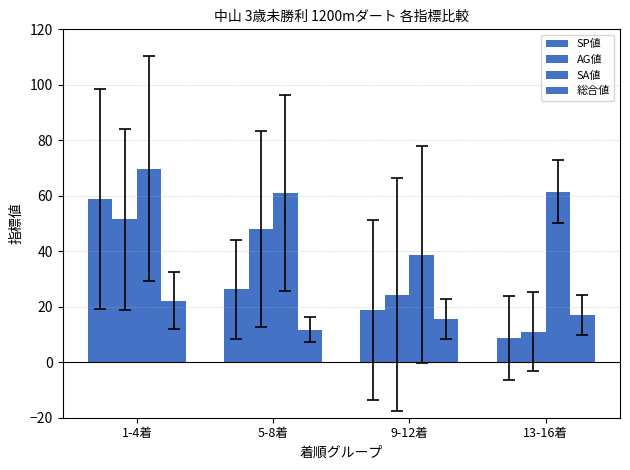

Reading right to left, transcribe all the data shown in this chart.

SP値: 13-16着=8.8	9-12着=18.8	5-8着=26.2	1-4着=58.8
AG値: 13-16着=11.0	9-12着=24.2	5-8着=48.0	1-4着=51.5
SA値: 13-16着=61.5	9-12着=38.8	5-8着=61.0	1-4着=69.8
総合値: 13-16着=17.0	9-12着=15.5	5-8着=11.8	1-4着=22.2